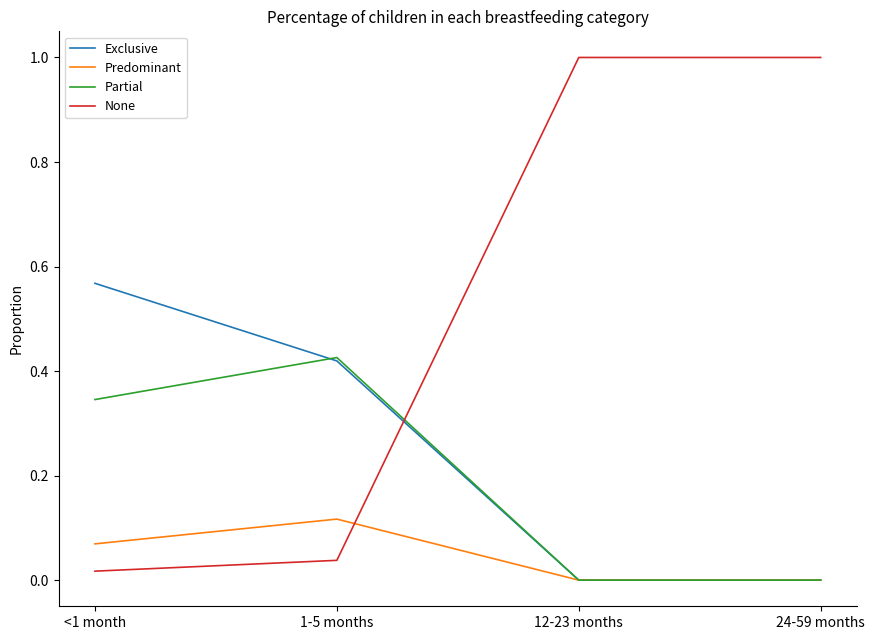

What position from the right is 24-59 months?

1